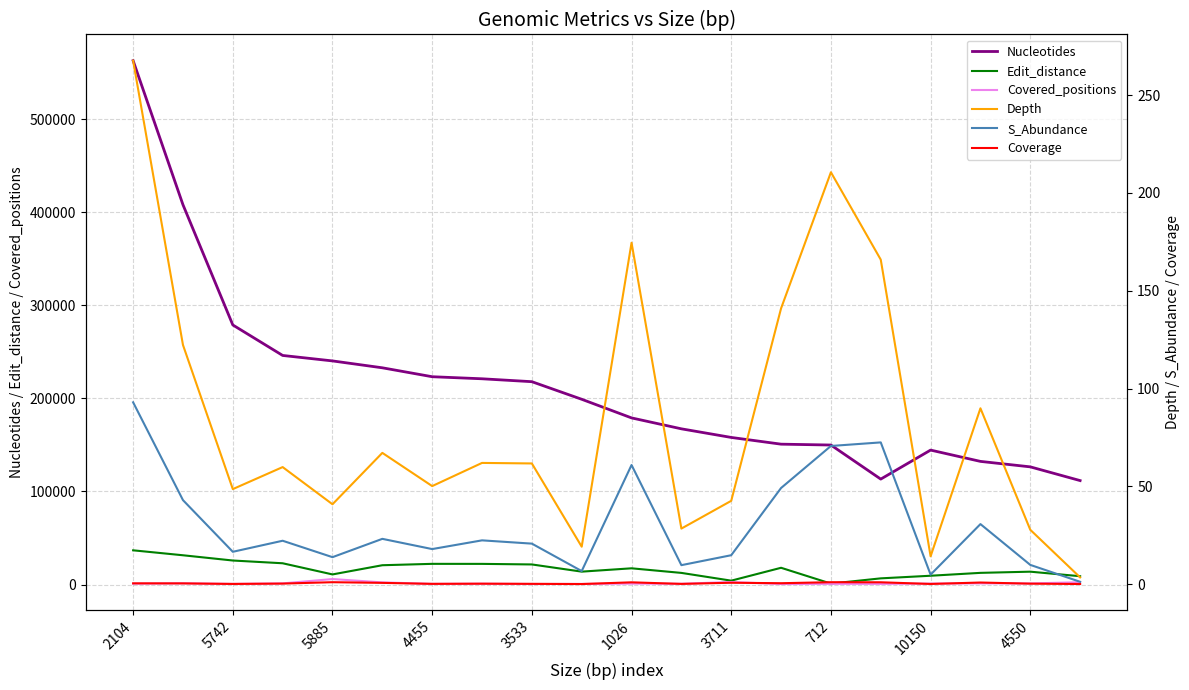

True or false: Nucleotides and Edit_distance cross at least once.

False